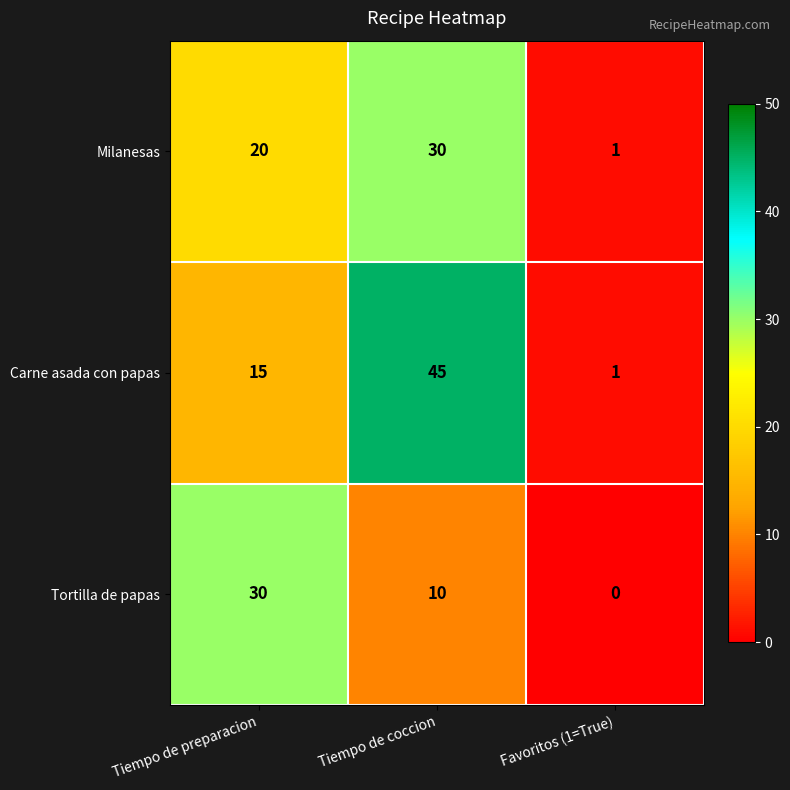

True or false: Milanesas has a value of 20 at Tiempo de preparacion.

True